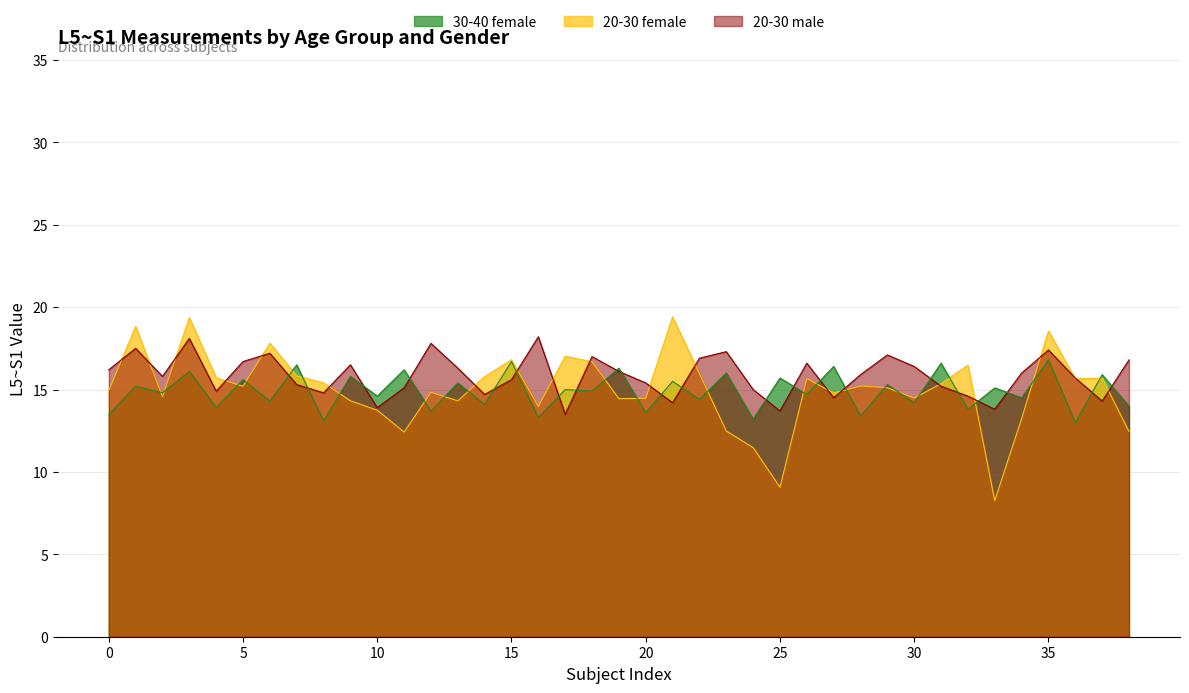

The value of 20-30 female at 11 is 4.9. True or false?

False